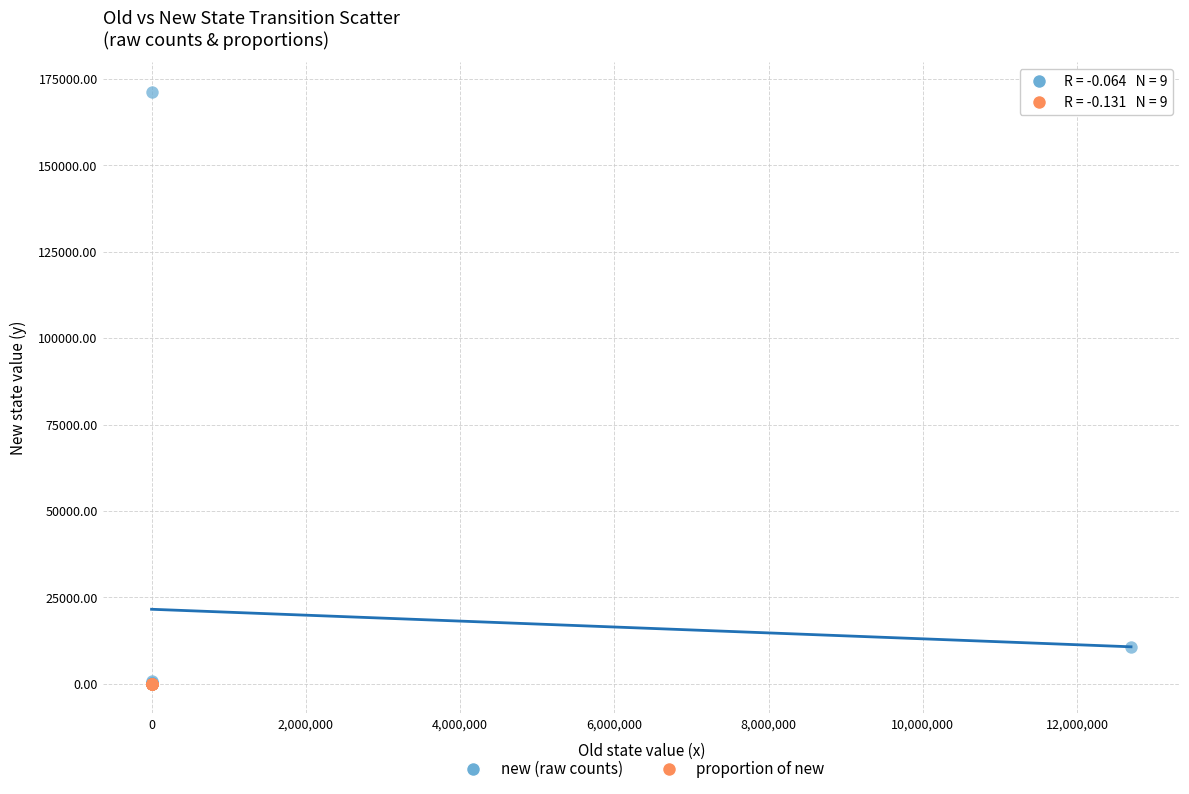

What are all the series names shown in the legend?

new (raw counts), proportion of new